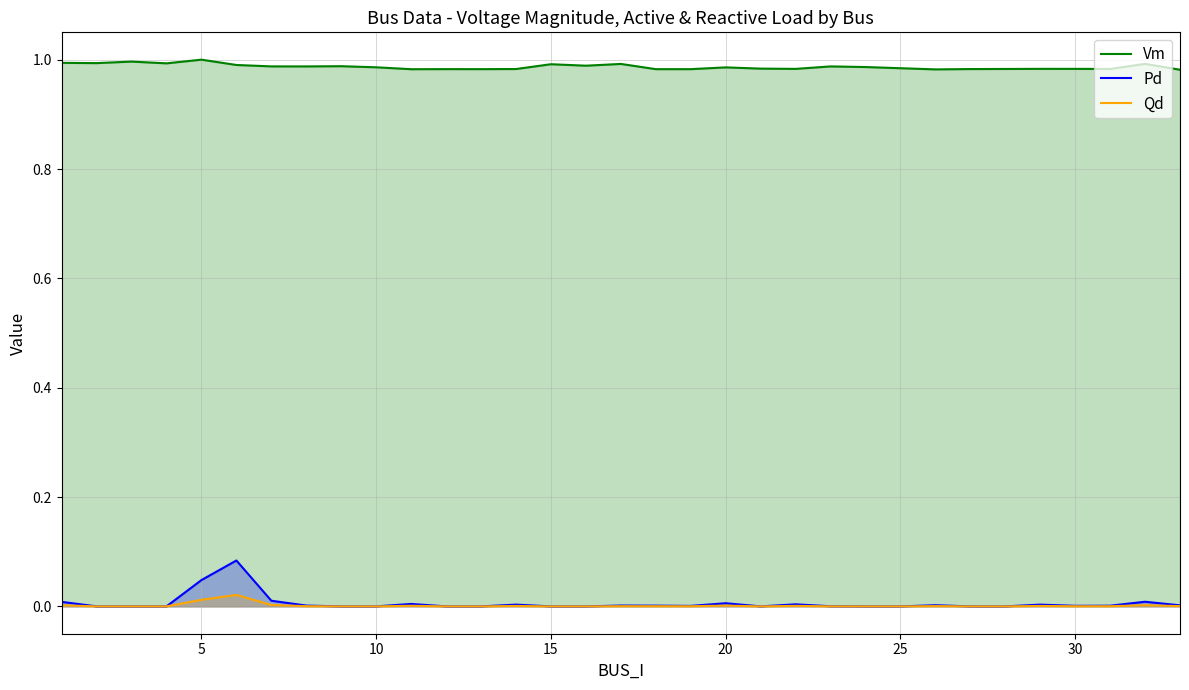

Which series has the largest total across all categories?

Vm